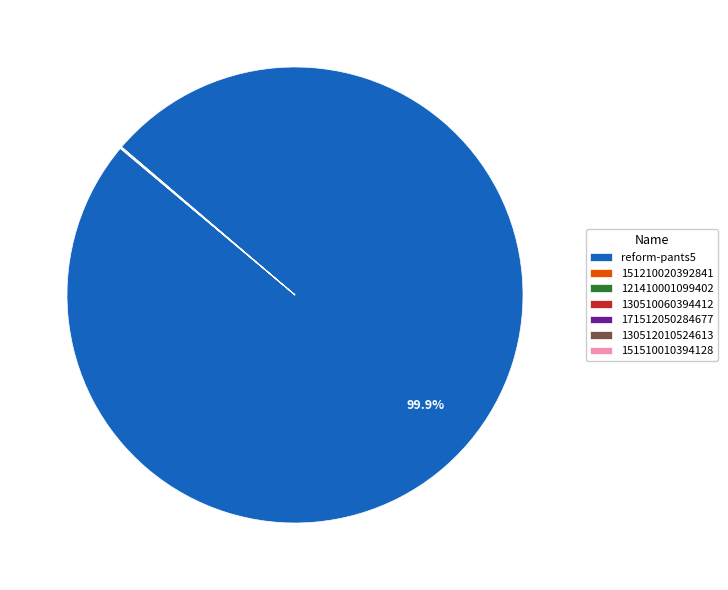

What is the majority slice?

reform-pants5